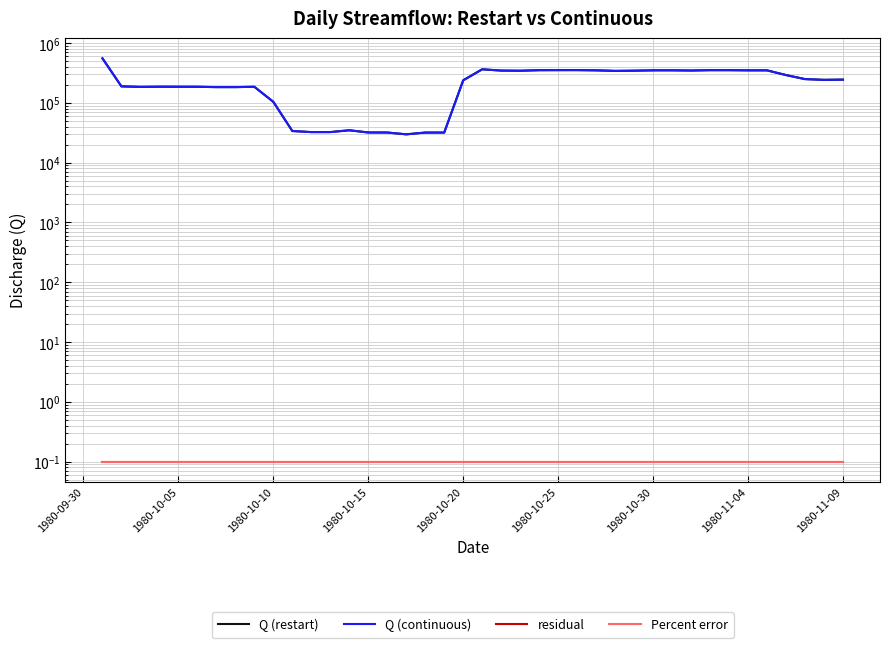

Reading right to left, transcribe all the data shown in this chart.

Q (restart): 244988.7	242850.8	249840.4	291956.4	349994.8	350029.9	352461.8	352458.6	347677.7	350377.6	350328.0	345561.6	342843.6	350166.1	353356.4	353119.3	352233.1	344872.0	346877.6	364392.8	238545.7	31897.5	31879.2	29787.5	31936.4	32000.2	34825.5	32482.9	32466.6	33853.4	104128.1	185920.6	183521.3	183556.7	186000.0	186105.2	186441.0	185183.9	188872.0	555899.7
Q (continuous): 244988.7	242850.8	249840.4	291956.4	349994.8	350029.9	352461.8	352458.6	347677.7	350377.6	350328.0	345561.6	342843.6	350166.1	353356.4	353119.3	352233.1	344872.0	346877.6	364392.8	238545.7	31897.5	31879.2	29787.5	31936.4	32000.2	34825.5	32482.9	32466.6	33853.4	104128.1	185920.6	183521.3	183556.7	186000.0	186105.2	186441.0	185183.9	188872.0	555899.7
residual: 0.1	0.1	0.1	0.1	0.1	0.1	0.1	0.1	0.1	0.1	0.1	0.1	0.1	0.1	0.1	0.1	0.1	0.1	0.1	0.1	0.1	0.1	0.1	0.1	0.1	0.1	0.1	0.1	0.1	0.1	0.1	0.1	0.1	0.1	0.1	0.1	0.1	0.1	0.1	0.1
Percent error: 0.1	0.1	0.1	0.1	0.1	0.1	0.1	0.1	0.1	0.1	0.1	0.1	0.1	0.1	0.1	0.1	0.1	0.1	0.1	0.1	0.1	0.1	0.1	0.1	0.1	0.1	0.1	0.1	0.1	0.1	0.1	0.1	0.1	0.1	0.1	0.1	0.1	0.1	0.1	0.1